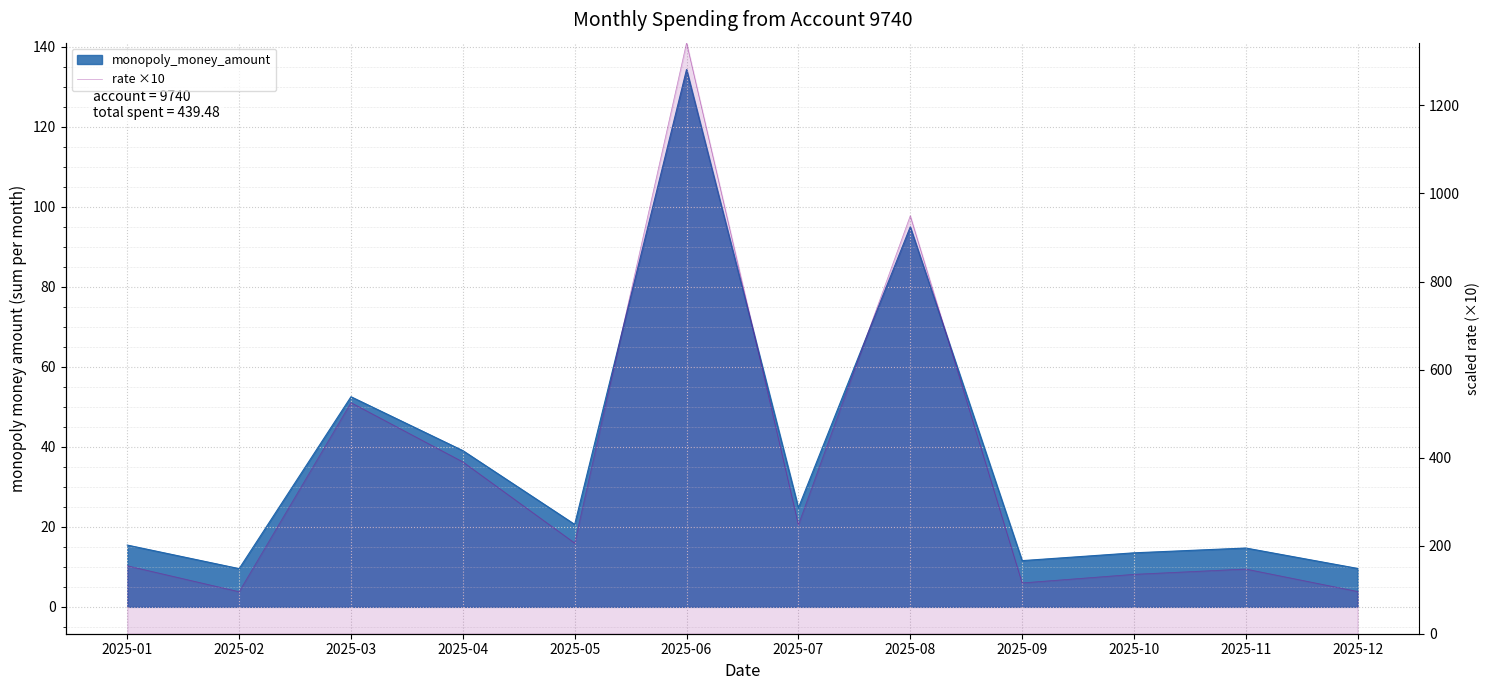

Where is the data nearest to the value 719?

2025-03